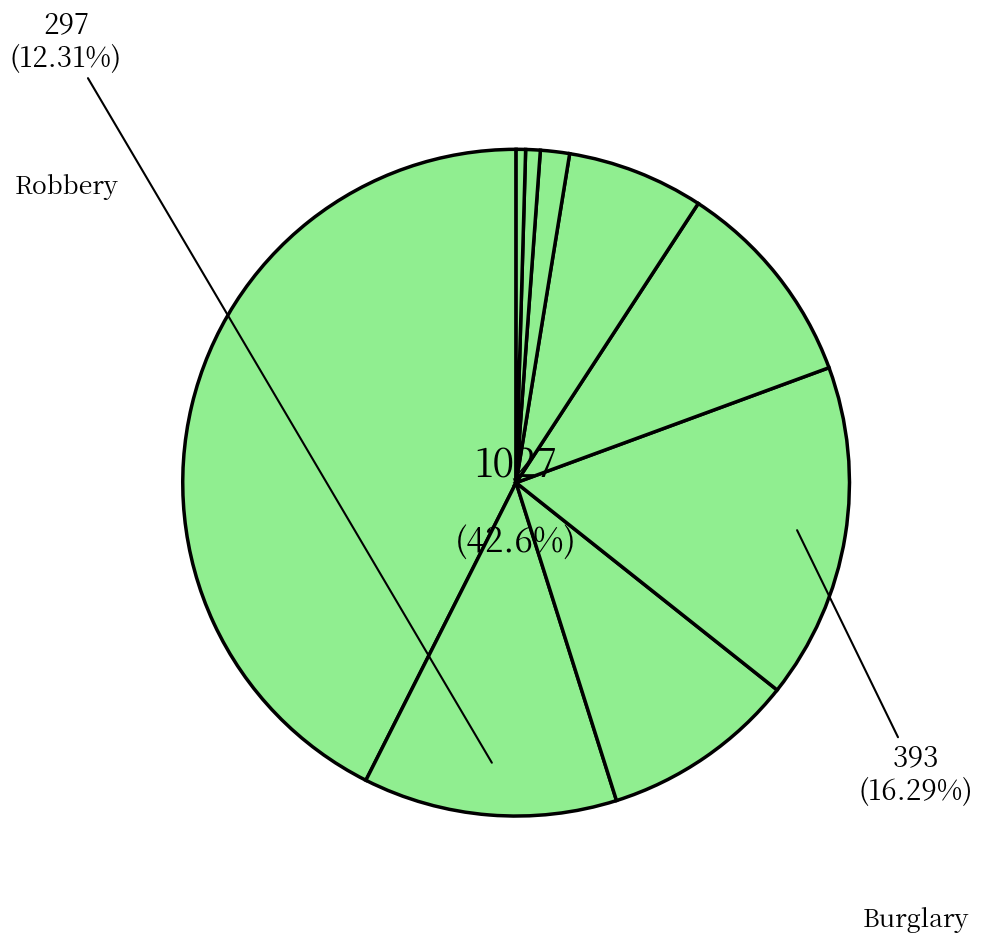

To the nearest percent, what is the average slice percentage?

11%